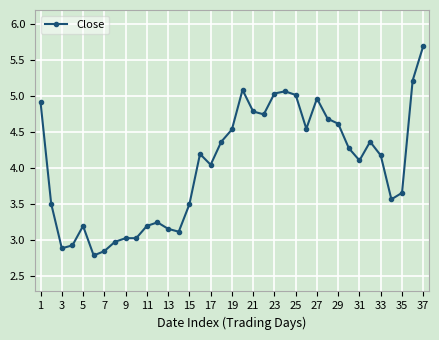

What is the difference between the second highest and minimum values?

2.4